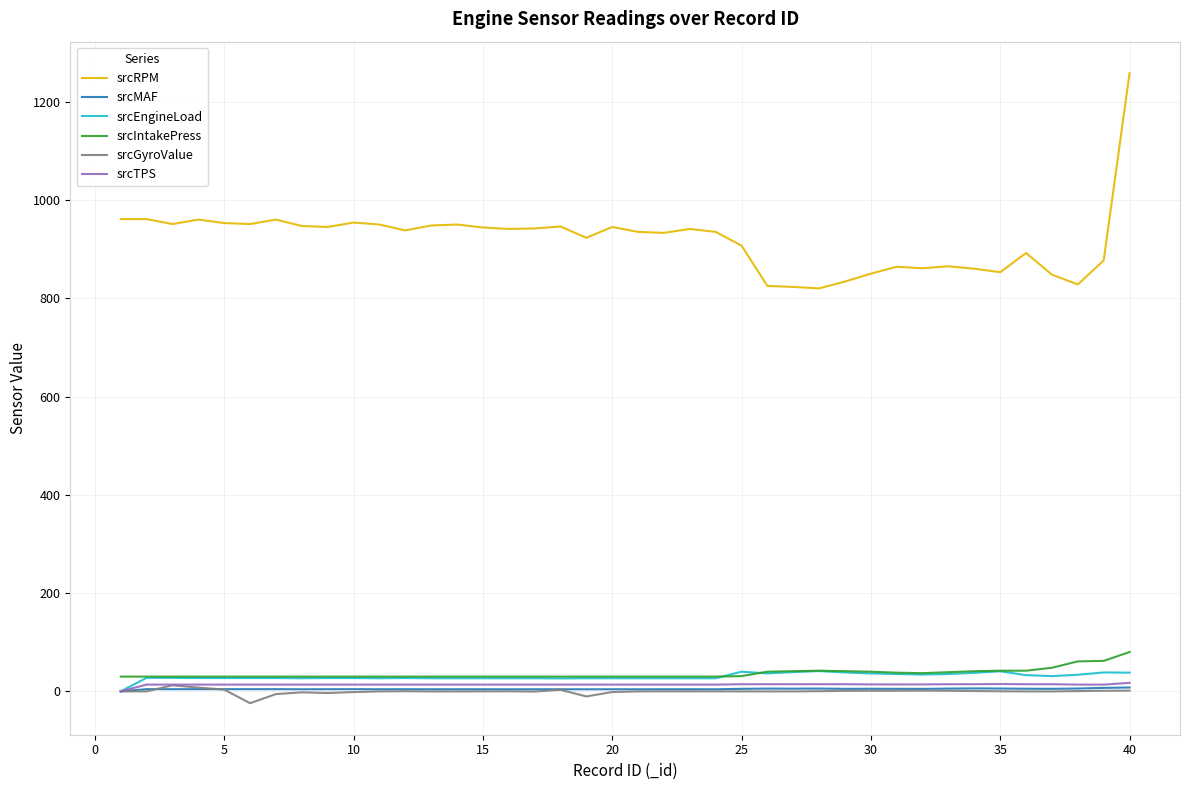

Count the number of data series in this chart.

6